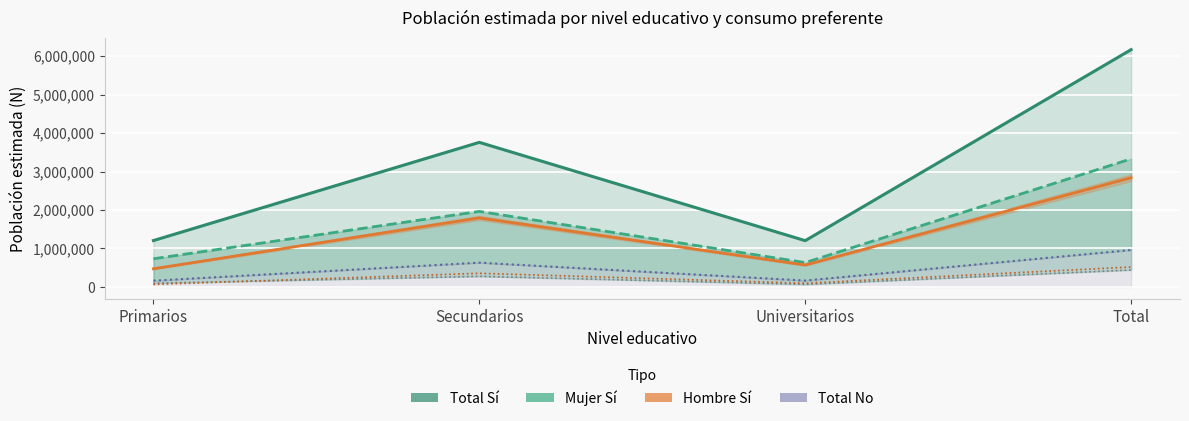

What is the minimum value for Mujer Sí?

633104